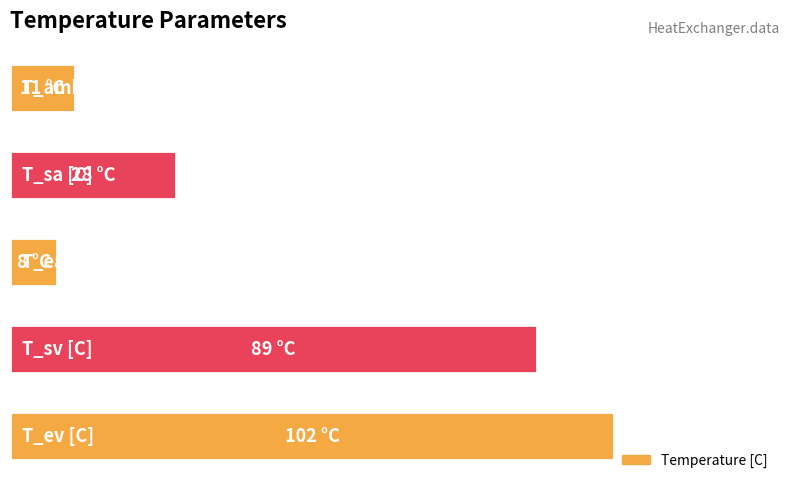

Are the bars horizontal?

Yes